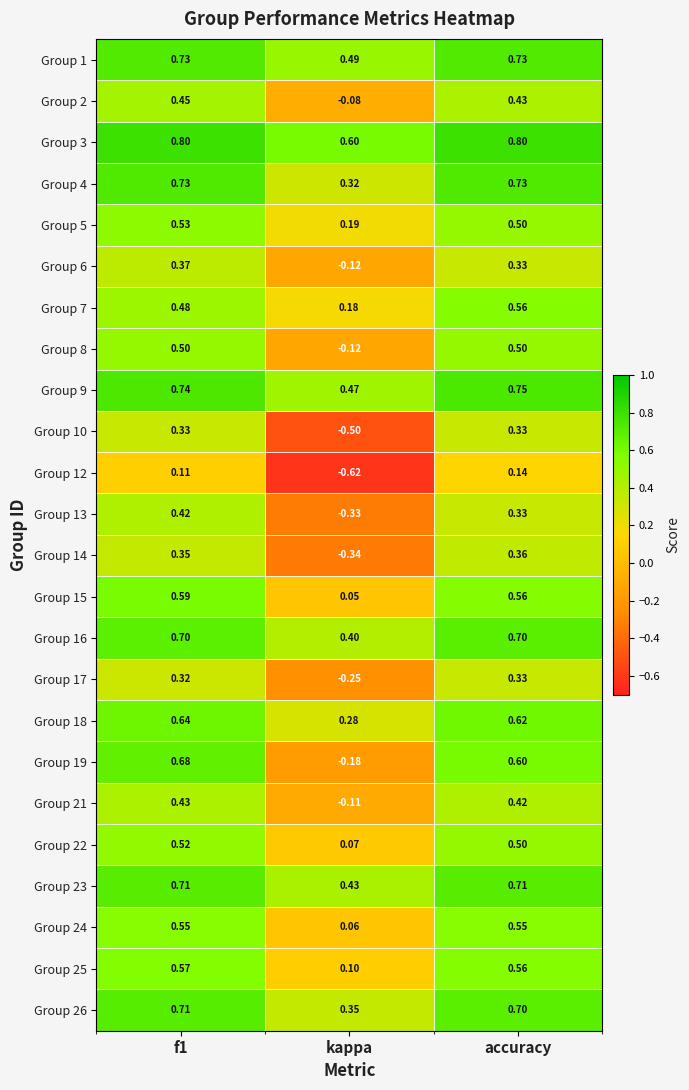

Is the value of Group 13 at kappa greater than the value of Group 18 at f1?

No